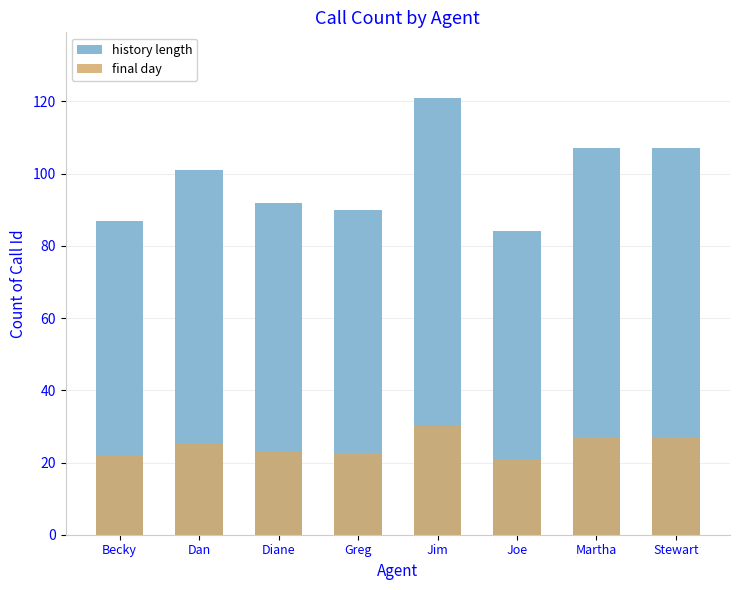

Between Dan and Jim, which series saw the biggest shift?

history length